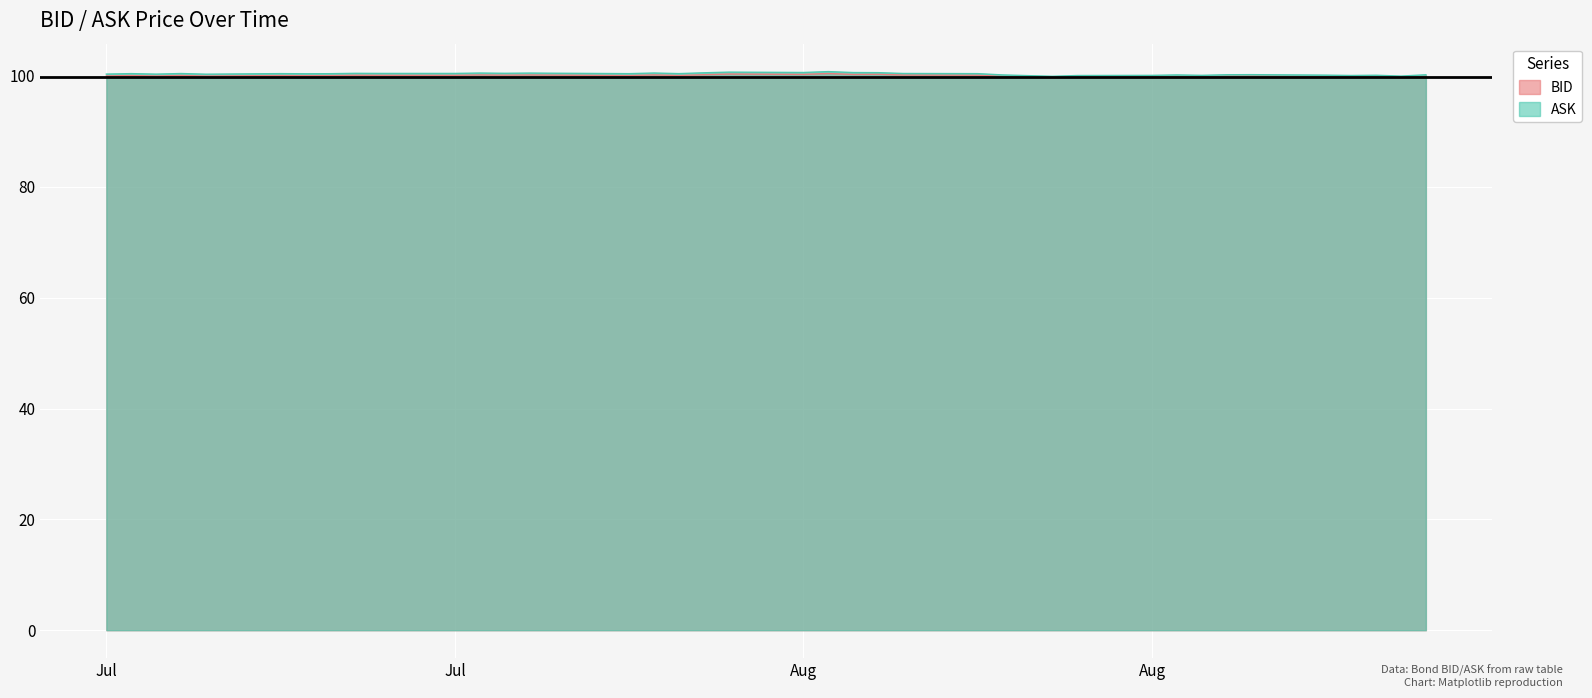

Does the chart display data point markers on the line(s)?

No